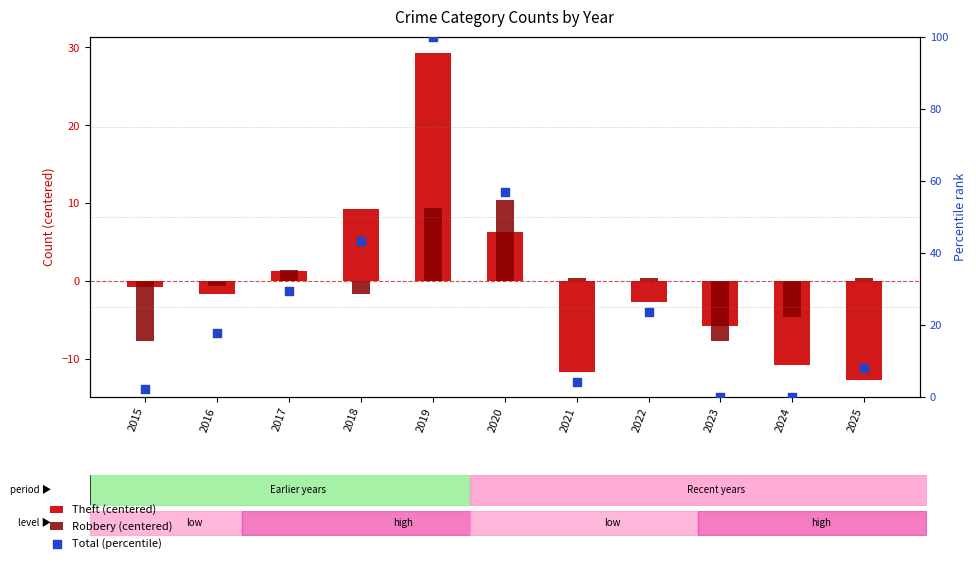

Which series has the largest total across all categories?

Total (percentile)